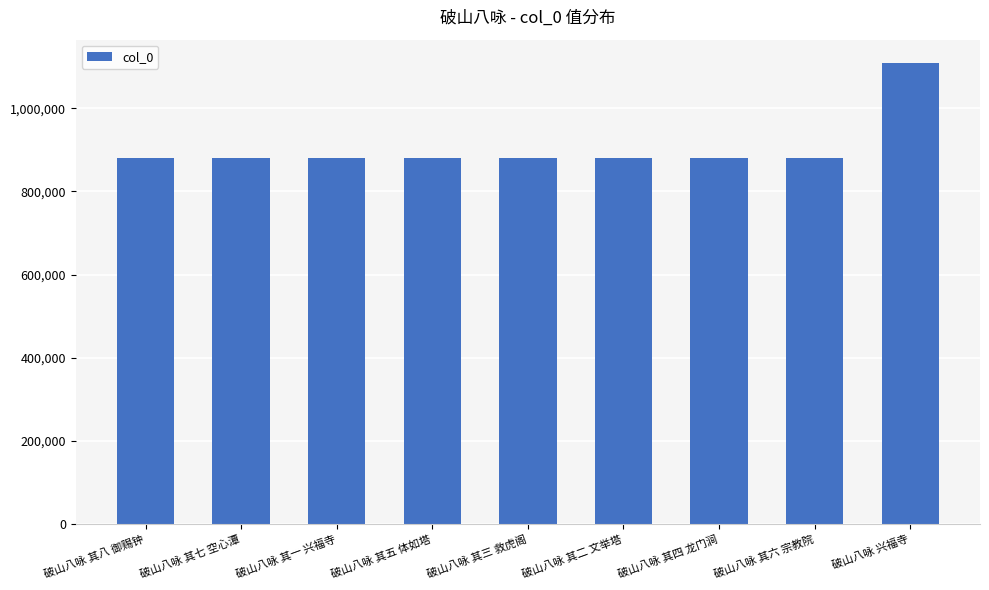

What is the change in value from 破山八咏 其五 体如塔 to 破山八咏 其四 龙门涧?

-2